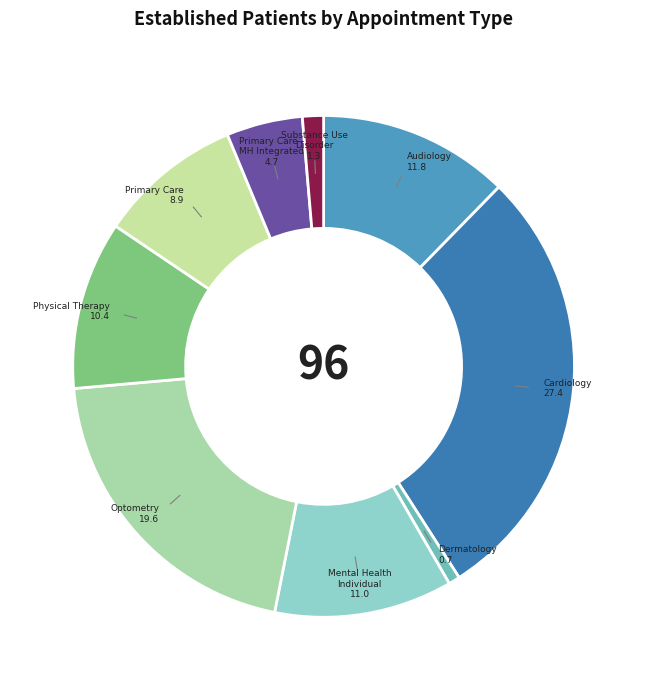

Combined, do Primary Care - MH Integrated and Optometry account for over 50%?

No